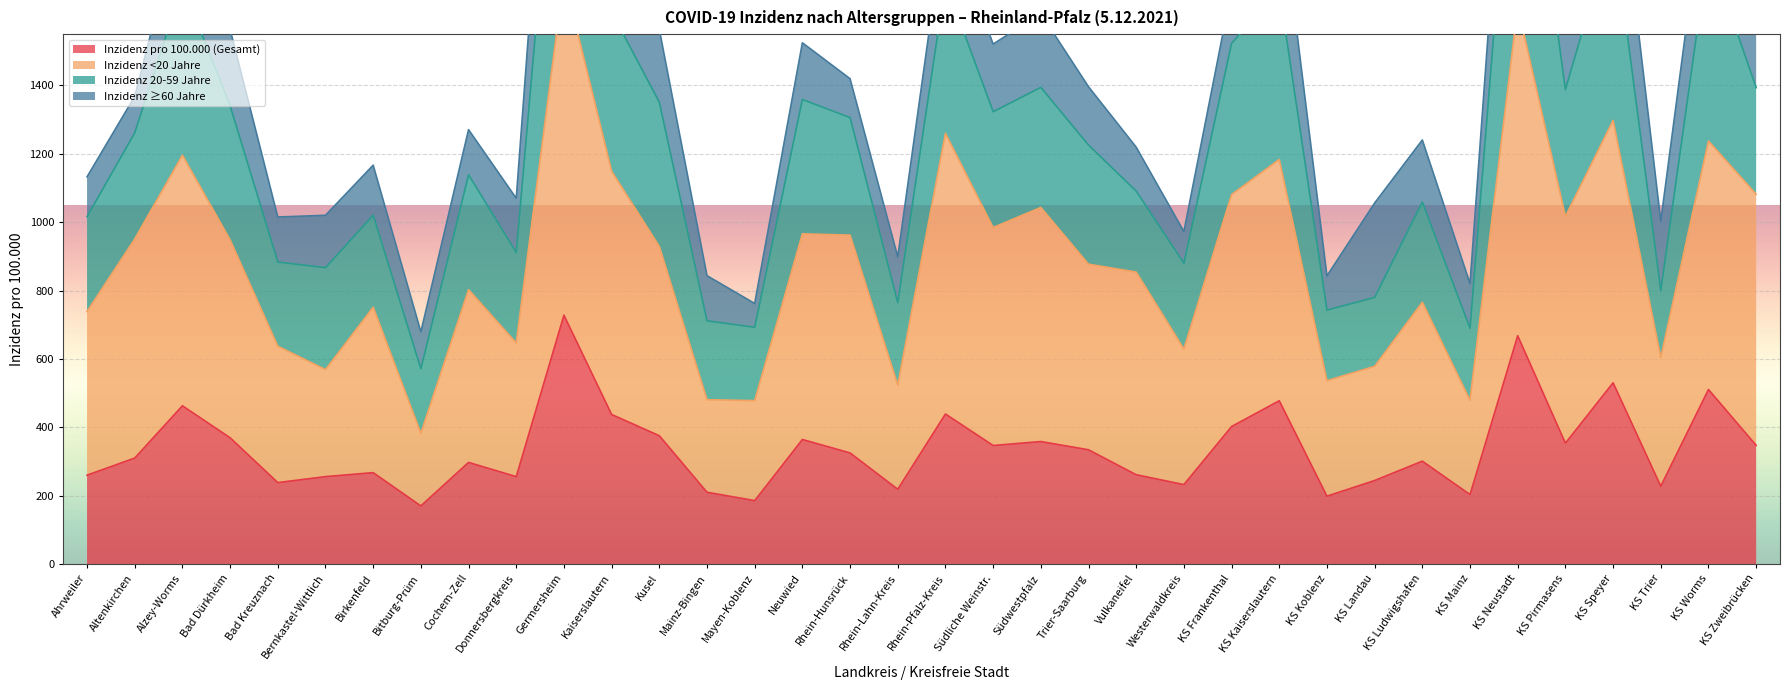

What is the difference between the second highest and minimum values in the Inzidenz pro 100.000 (Gesamt) series?

497.9